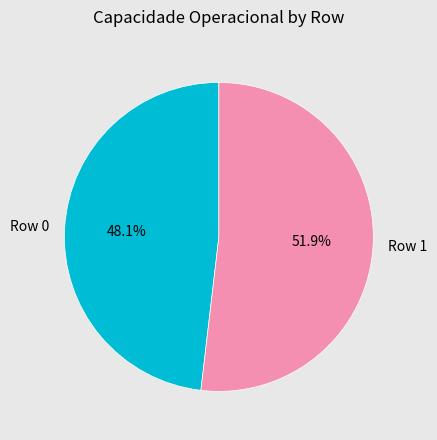

What is the ratio of the value at Row 0 to the value at Row 1?

0.9